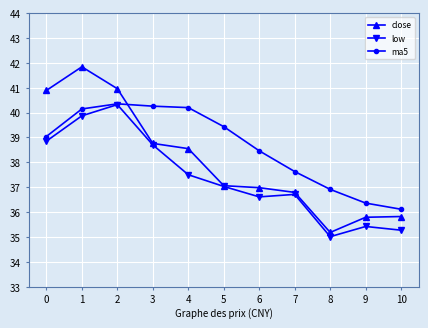

What is the total value across all series at 3?

117.7